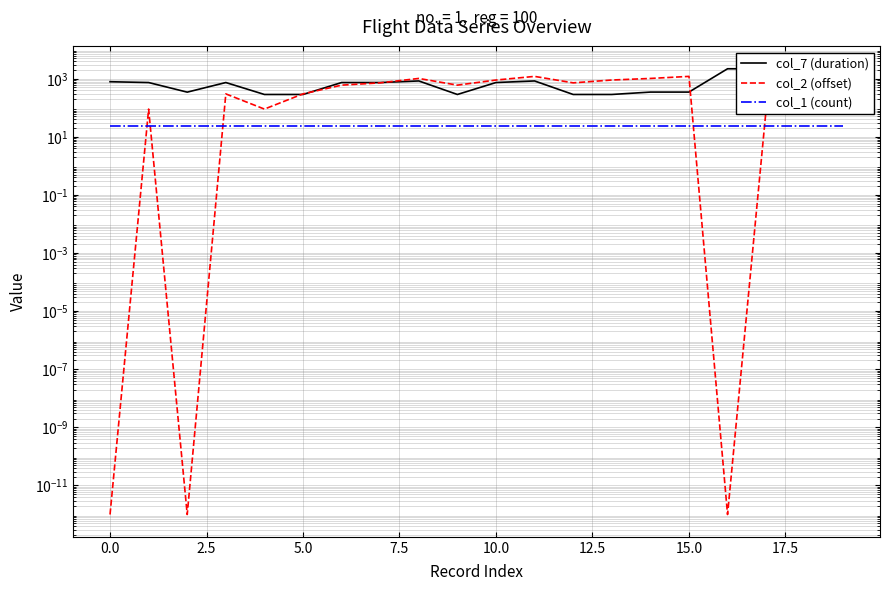

Reading left to right, what are all the values shown in this chart?

col_7 (duration): 786.9	737.5	344.4	738.2	286.4	286.4	738.2	738.2	836.3	286.4	738.2	836.3	286.4	286.4	346.1	346.1	2196.4	2196.5	2195.8	2195.8
col_2 (offset): 0.0	90.0	0.0	300.0	90.0	300.0	600.0	720.0	1020.0	600.0	900.0	1200.0	720.0	900.0	1020.0	1200.0	0.0	90.0	300.0	600.0
col_1 (count): 24.0	24.0	24.0	24.0	24.0	24.0	24.0	24.0	24.0	24.0	24.0	24.0	24.0	24.0	24.0	24.0	24.0	24.0	24.0	24.0